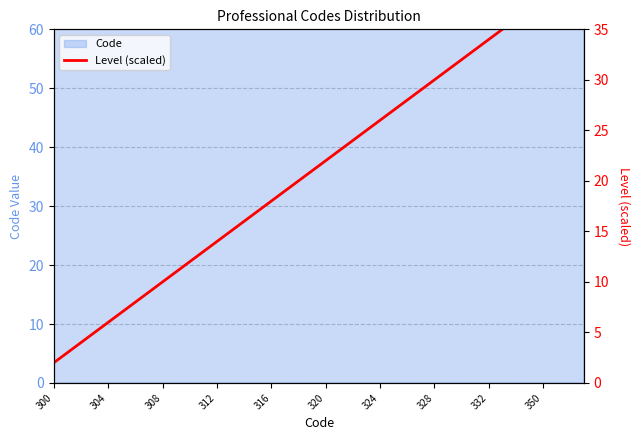

True or false: the data shows 43 at 22.

False